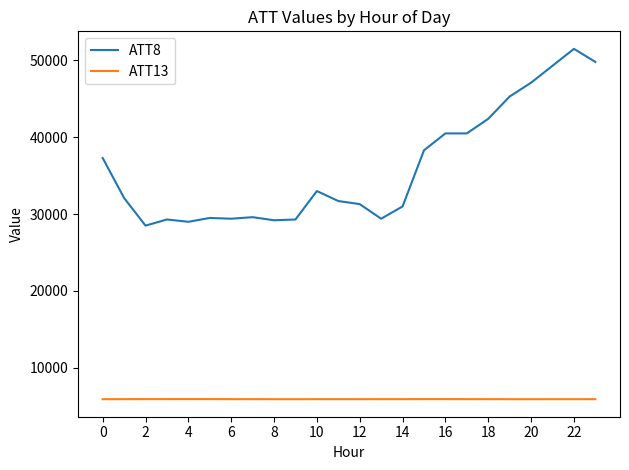

What is the minimum value shown in the chart?

5918.2